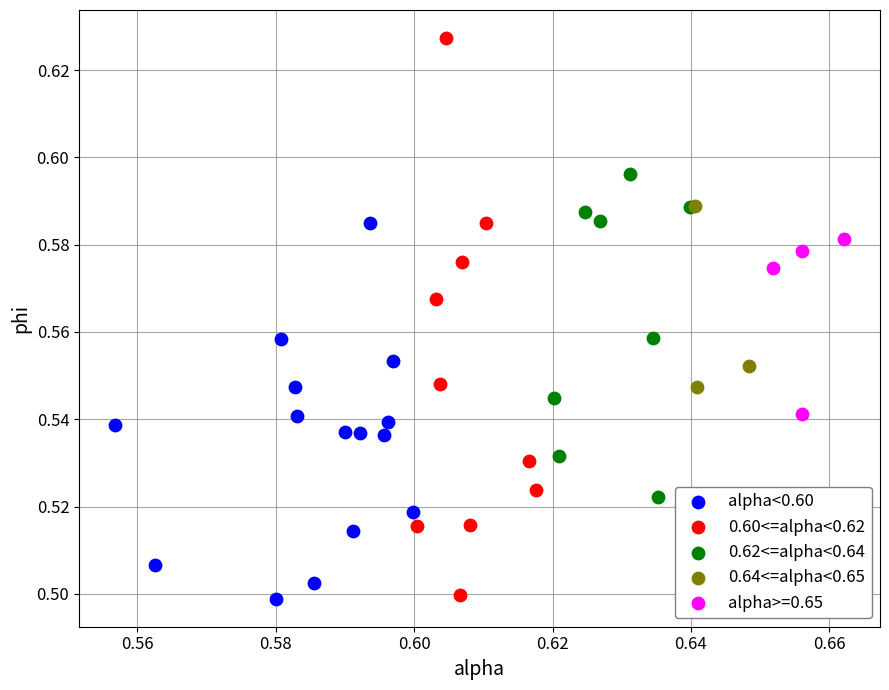

Which series contains the highest Y value?

0.60<=alpha<0.62